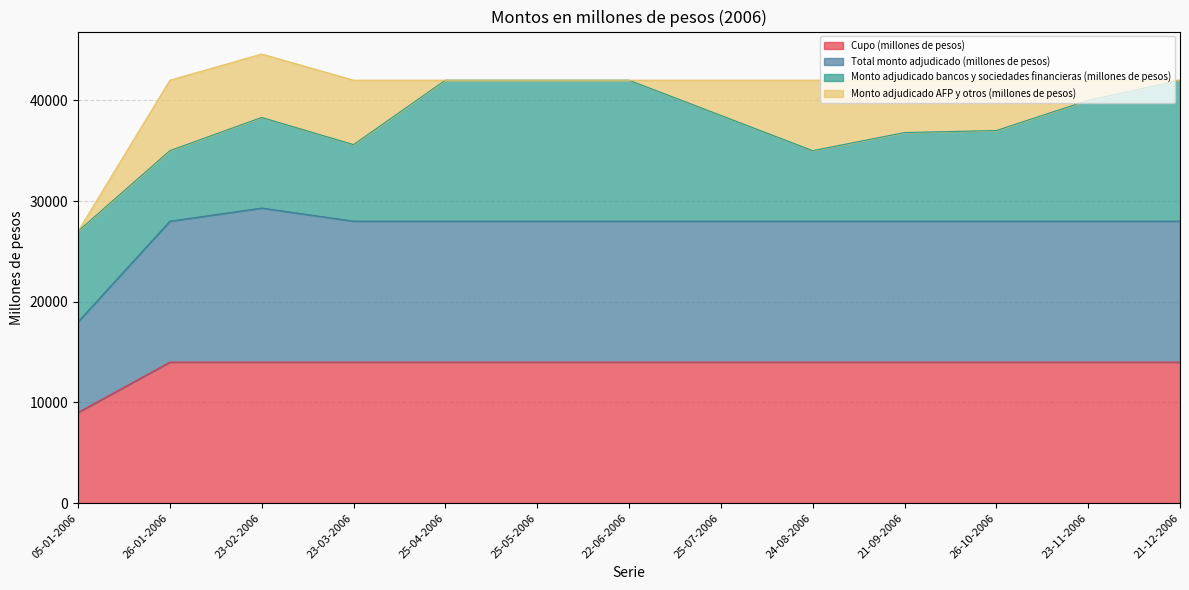

What position from the left is 26-01-2006?

2